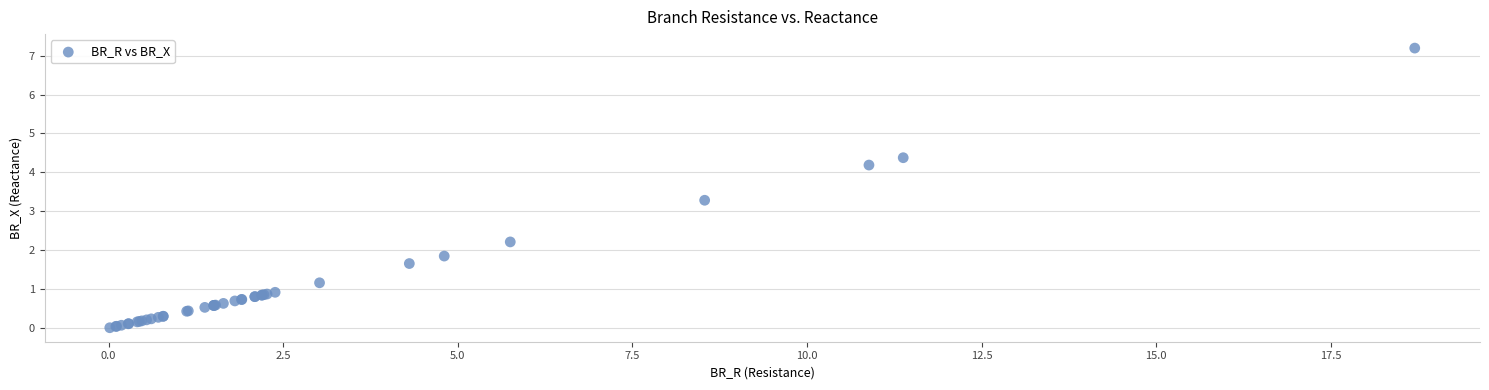

What Y value in the scatter plot is closest to 3?

3.3